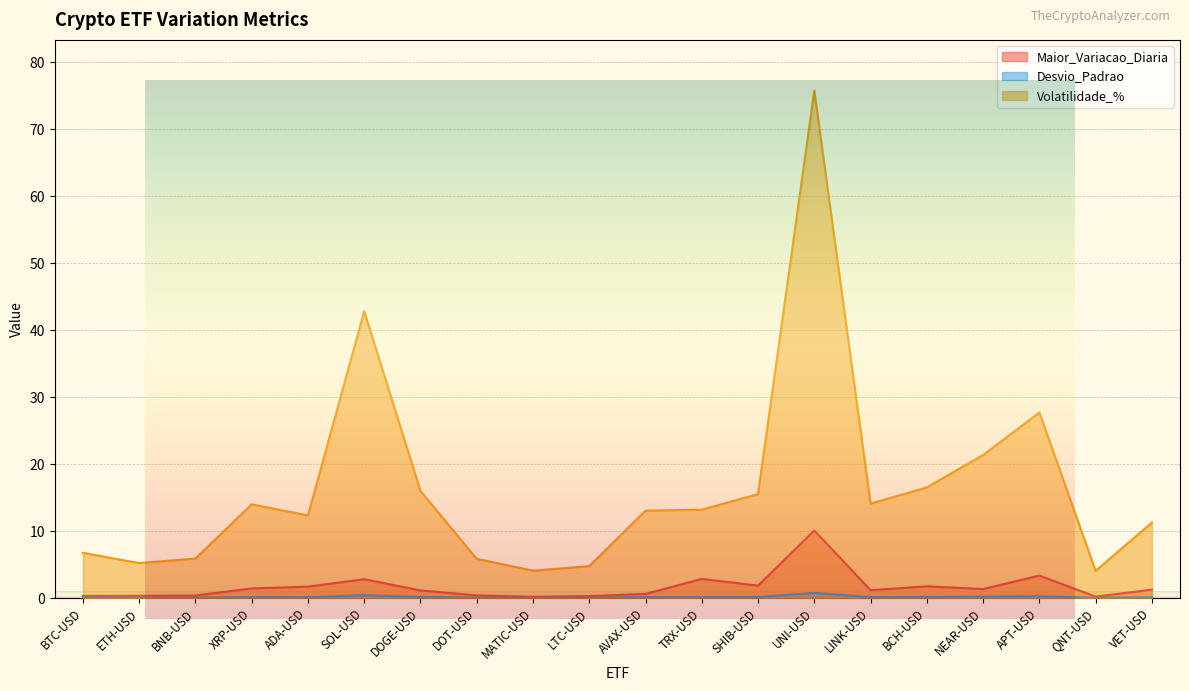

How many distinct data groups are displayed?

3